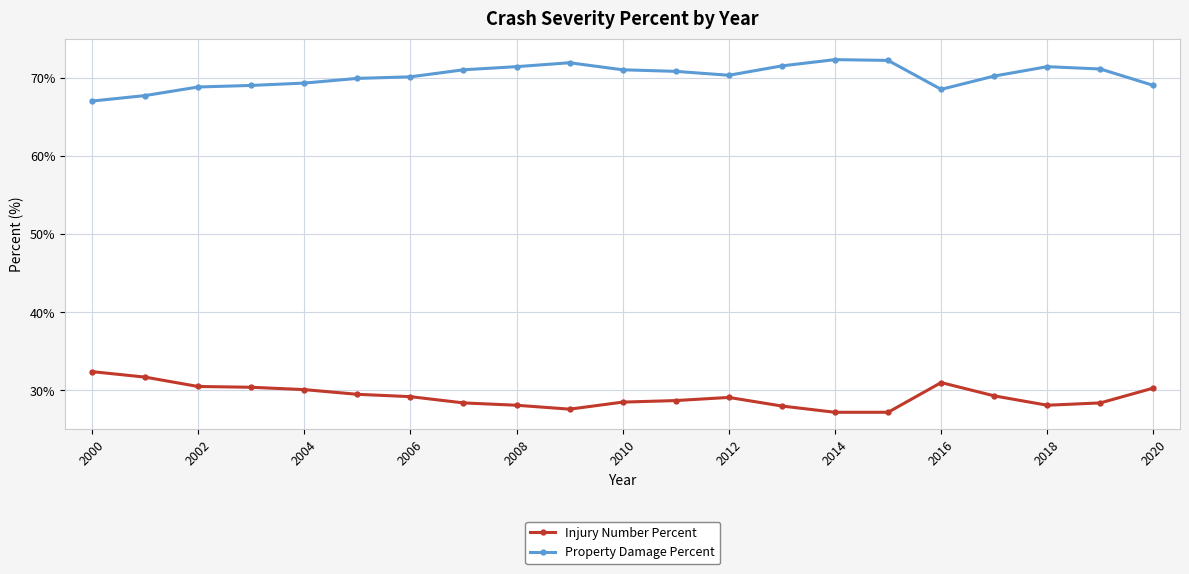

True or false: Property Damage Percent and Injury Number Percent cross at least once.

False